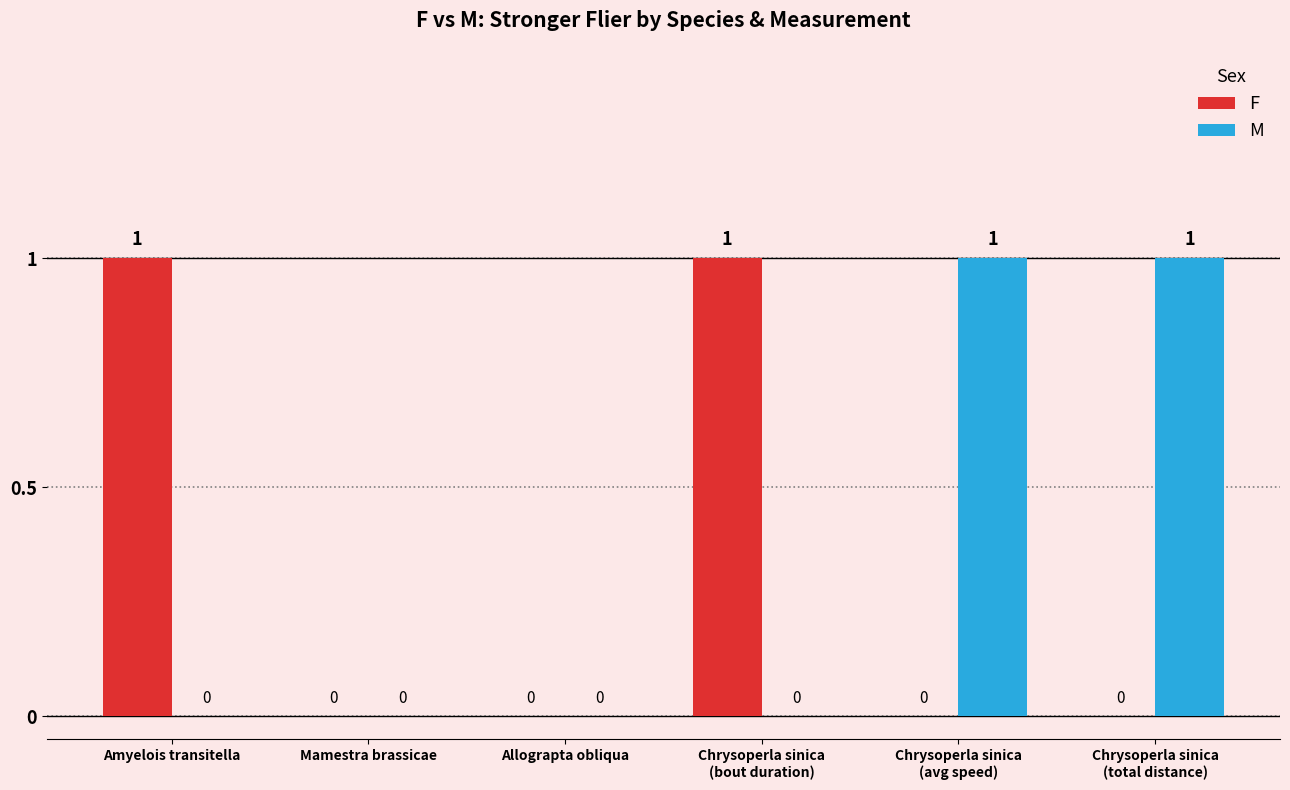

How many data points in F are above 0?

2